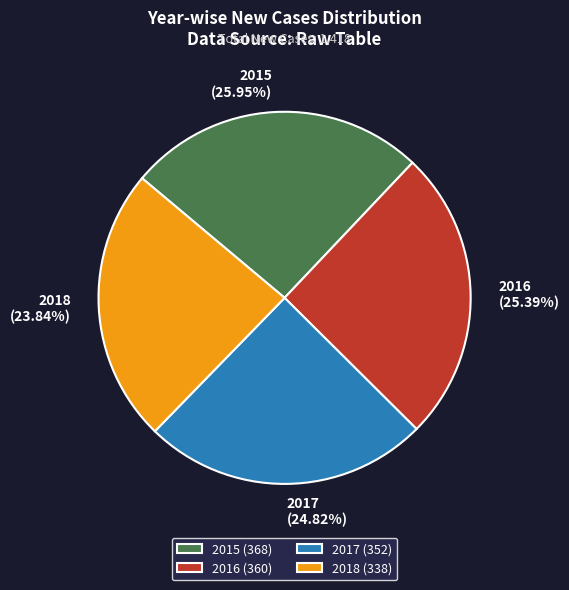

Combined, do 2016 and 2018 account for over 50%?

No